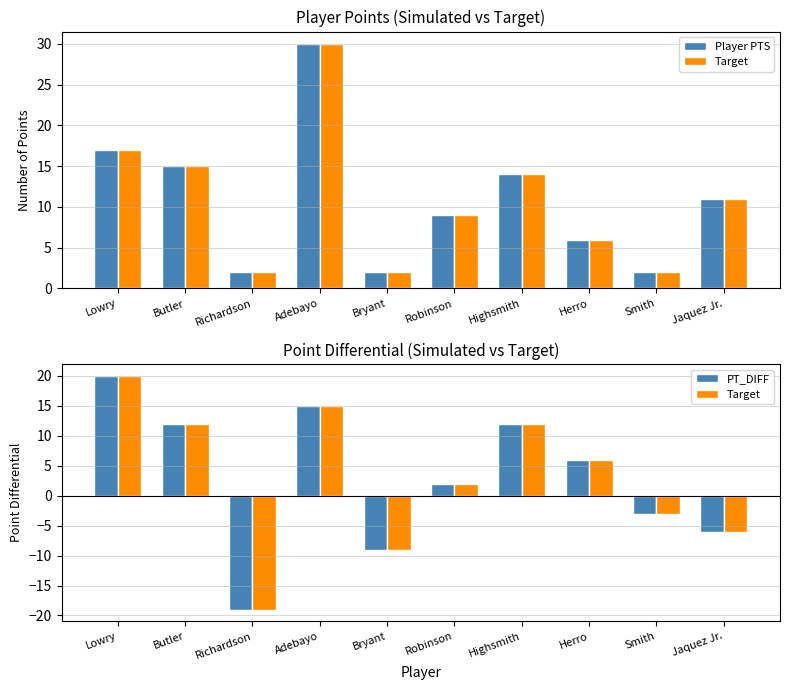

Rank the series by their maximum value, from highest to lowest.

Player PTS, Target, PT_DIFF